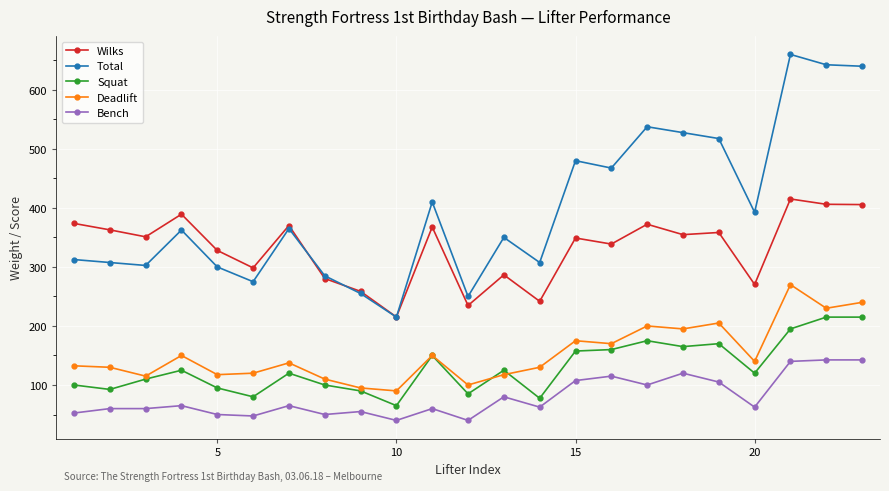

True or false: Bench has more than 0 interior local peaks.

True